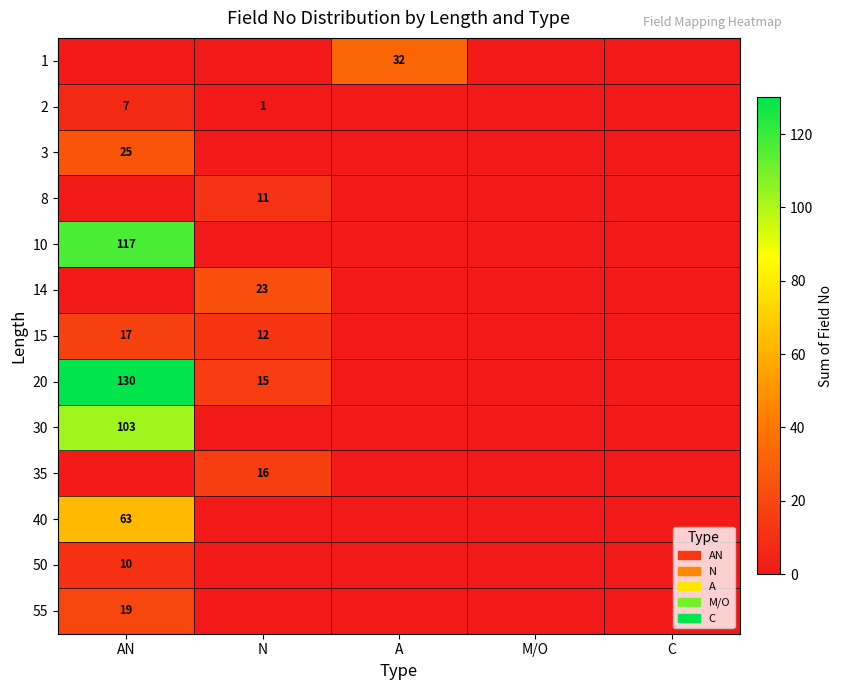

At which category is the sum across all series the highest?

AN